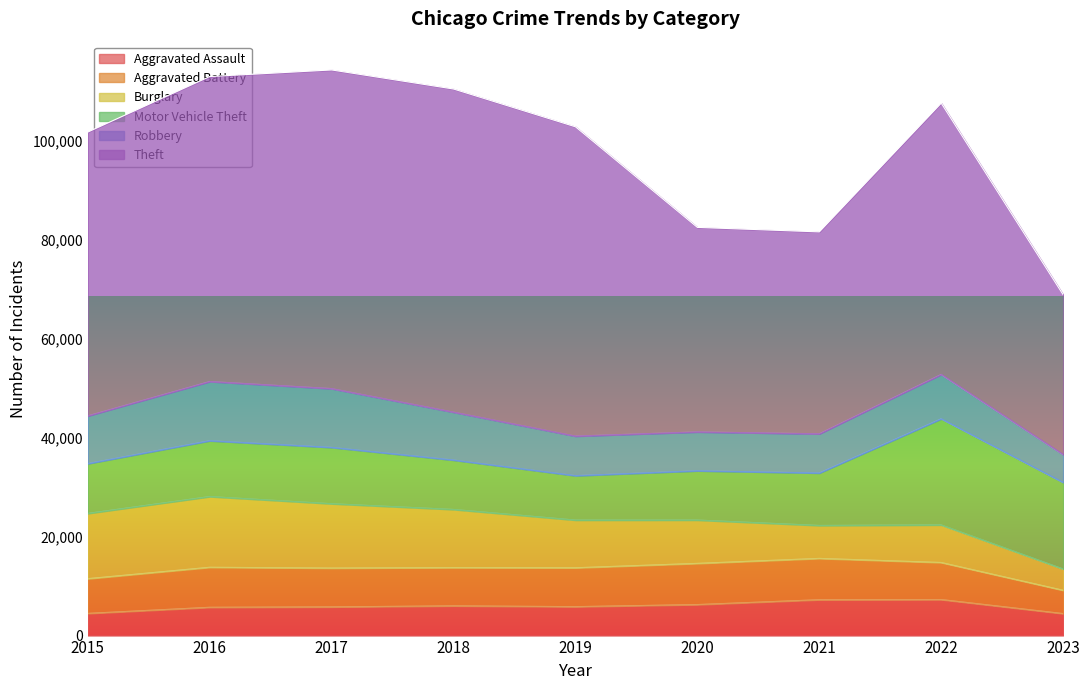

What is the sum of all Burglary values?

89169